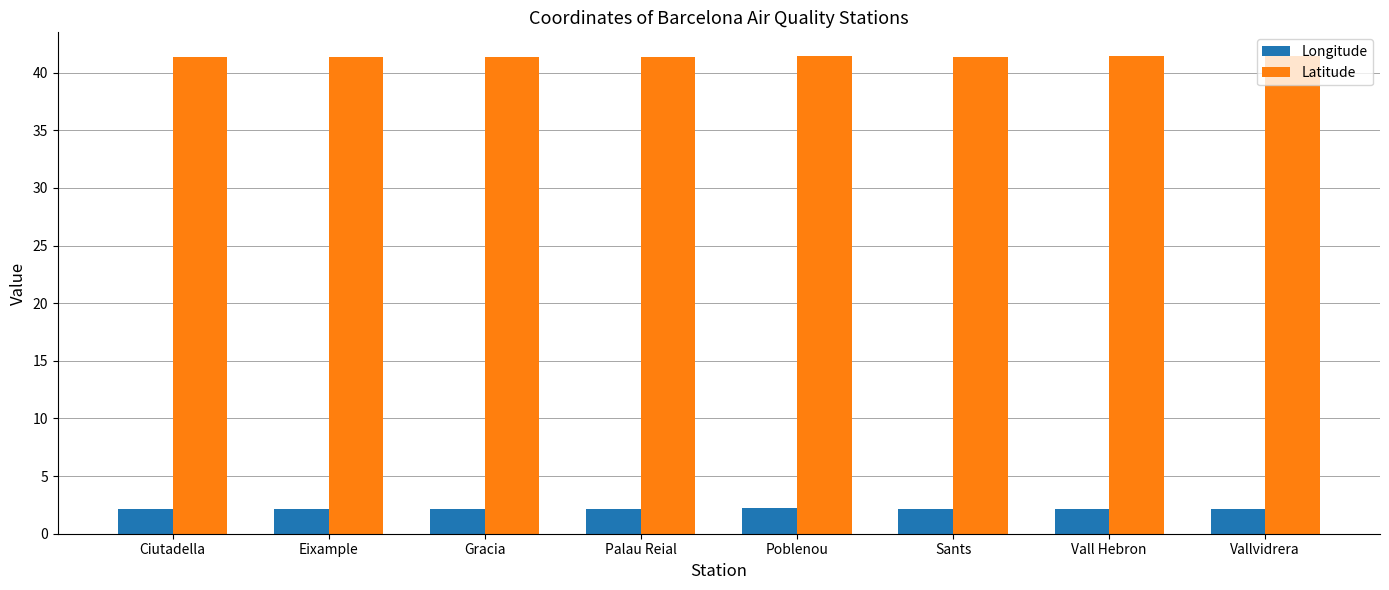

The value of Longitude at Gracia is 2.2. True or false?

True